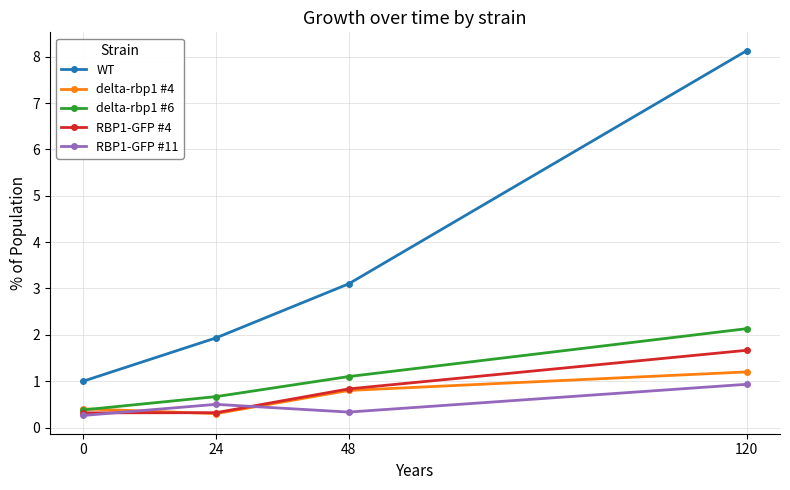

In delta-rbp1 #4, how many points are lower than both neighbors (excluding endpoints)?

1